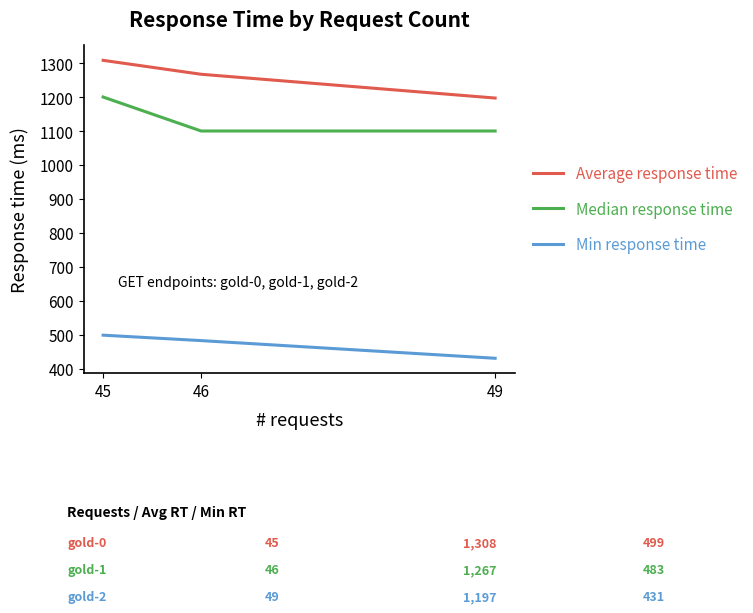

Rank the series by their maximum value, from lowest to highest.

Min response time, Median response time, Average response time